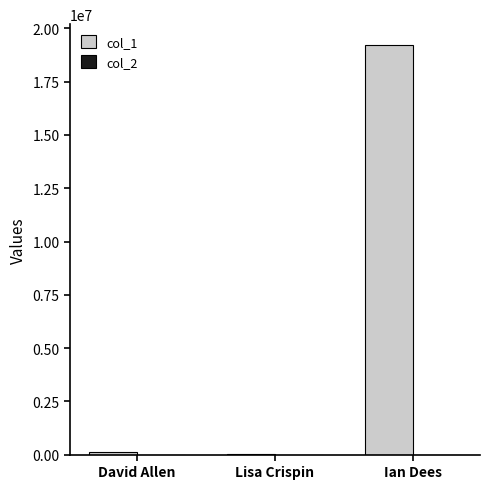

Is it true that col_1 equals 19238855 at Ian Dees?

True